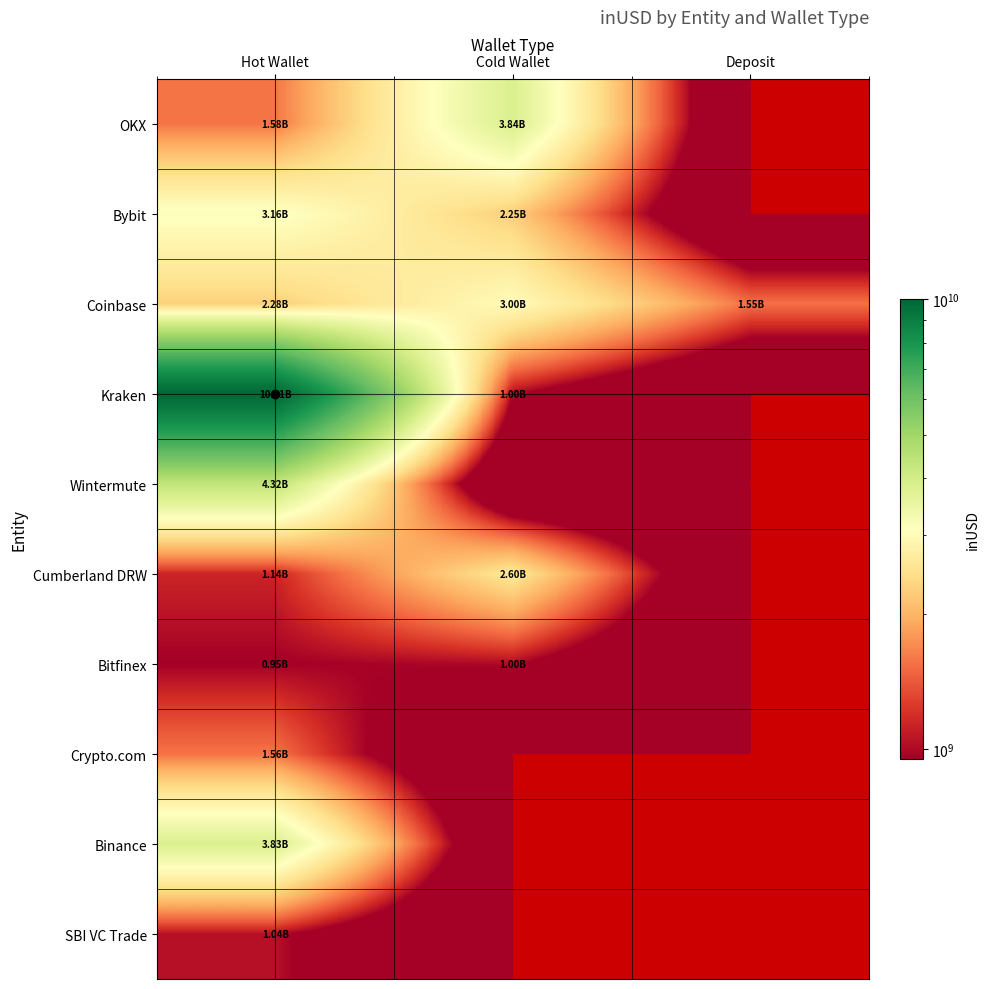

Reading left to right, extract all data points from this chart.

OKX: Hot Wallet=1578624033.8	Cold Wallet=3844044451.0	Deposit=0.0
Bybit: Hot Wallet=3156494134.7	Cold Wallet=2245793465.4	Deposit=0.0
Coinbase: Hot Wallet=2275919937.1	Cold Wallet=3004721032.4	Deposit=1545699149.2
Kraken: Hot Wallet=10009300155.4	Cold Wallet=999784128.0	Deposit=0.0
Wintermute: Hot Wallet=4324345431.1	Cold Wallet=0.0	Deposit=0.0
Cumberland DRW: Hot Wallet=1138306145.7	Cold Wallet=2599693155.6	Deposit=0.0
Bitfinex: Hot Wallet=952576000.0	Cold Wallet=1003027071.0	Deposit=0.0
Crypto.com: Hot Wallet=1563142697.5	Cold Wallet=0.0	Deposit=0.0
Binance: Hot Wallet=3828591146.4	Cold Wallet=0.0	Deposit=0.0
SBI VC Trade: Hot Wallet=1041820784.0	Cold Wallet=0.0	Deposit=0.0